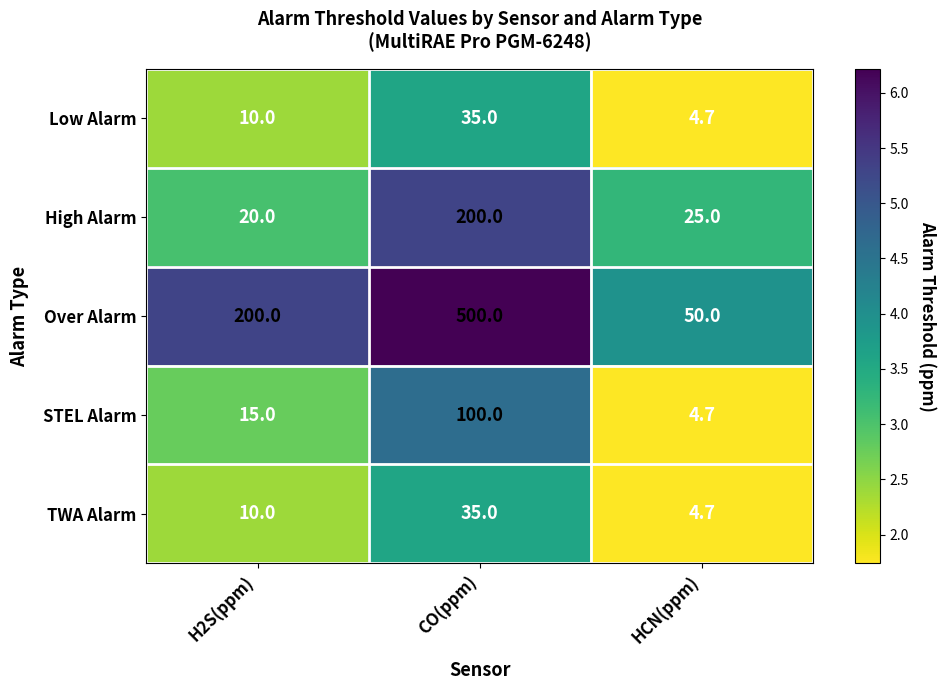

Which series has the largest range (max minus min)?

Over Alarm